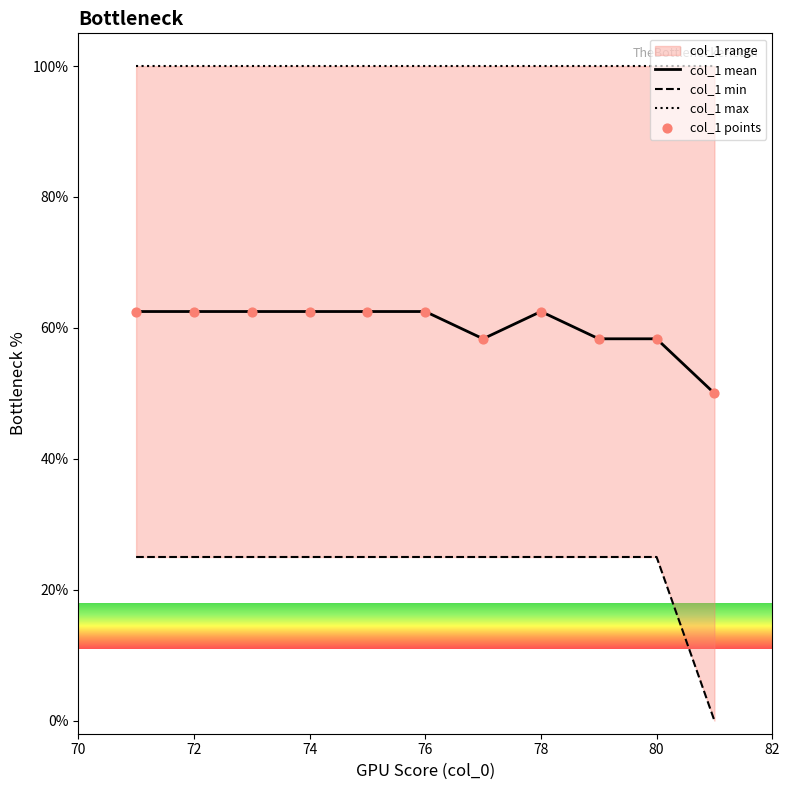

What is the minimum value for col_1 mean?

50.0